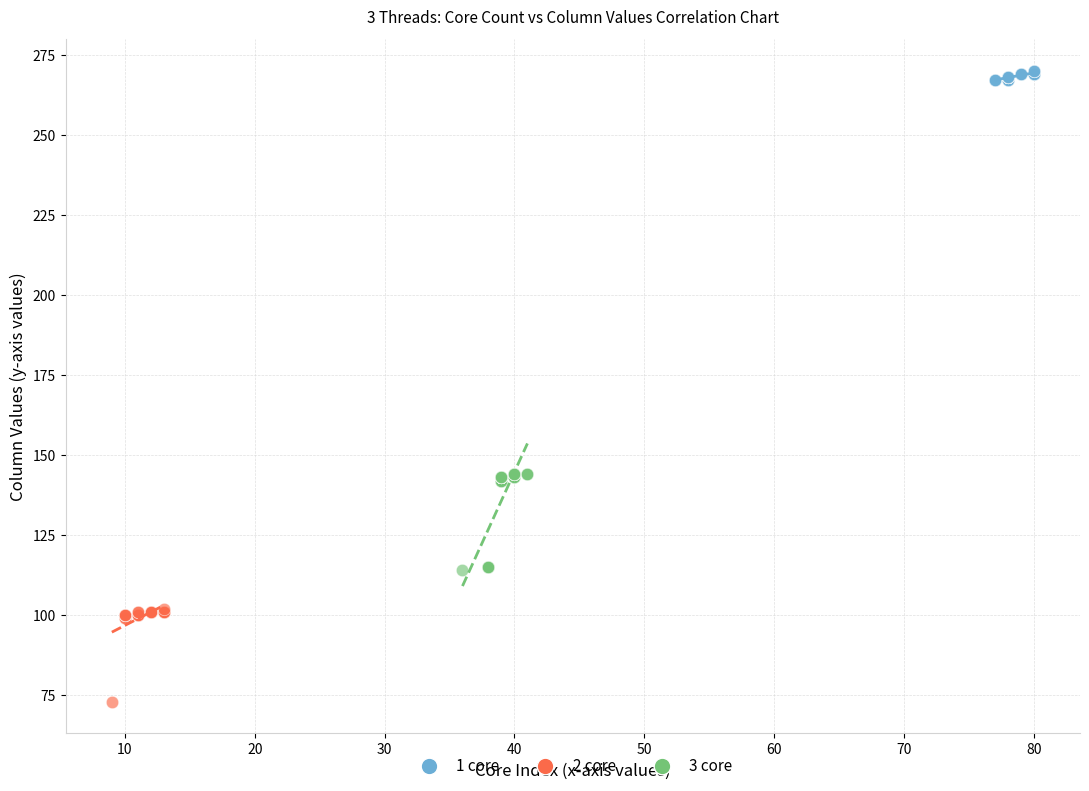

Which series reaches the maximum Y coordinate?

1 core